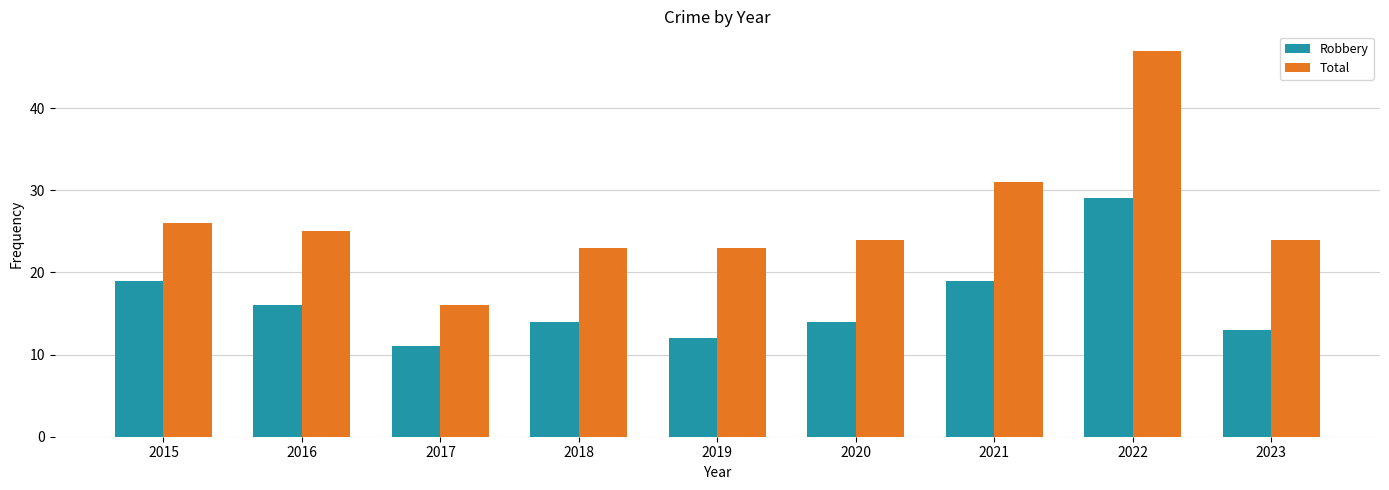

List the series in order of their overall mean, lowest first.

Robbery, Total